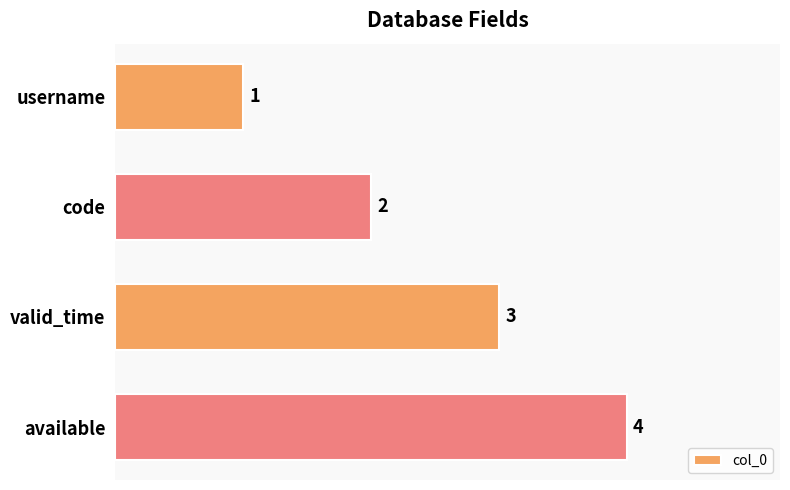

Which category has the highest value across all series?

available